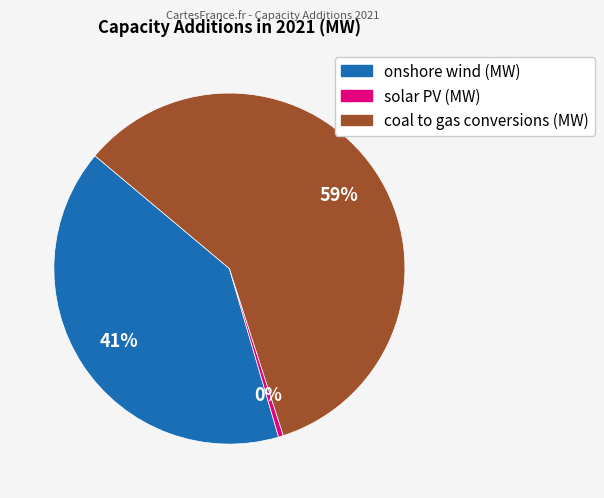

Which has a higher value, onshore wind (MW) or coal to gas conversions (MW)?

coal to gas conversions (MW)